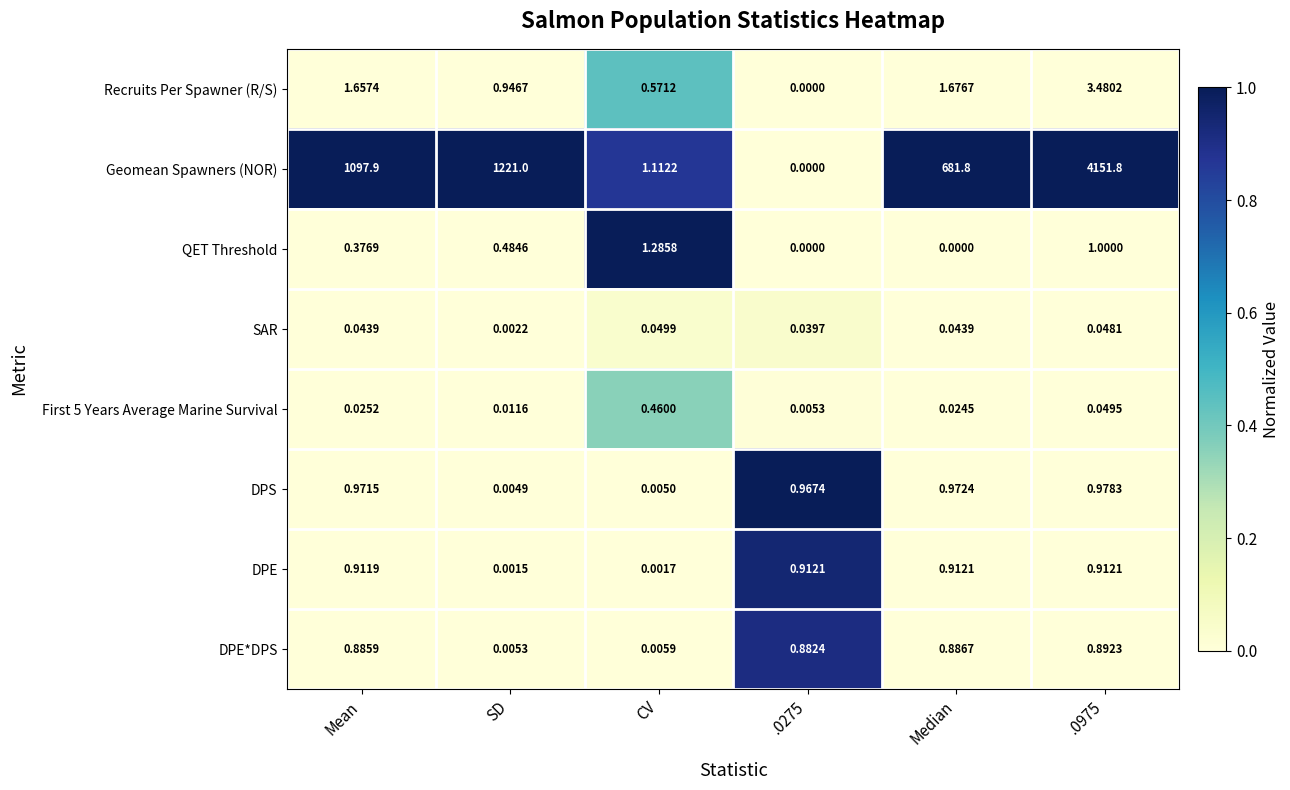

At which label is DPS closest to 0?

SD